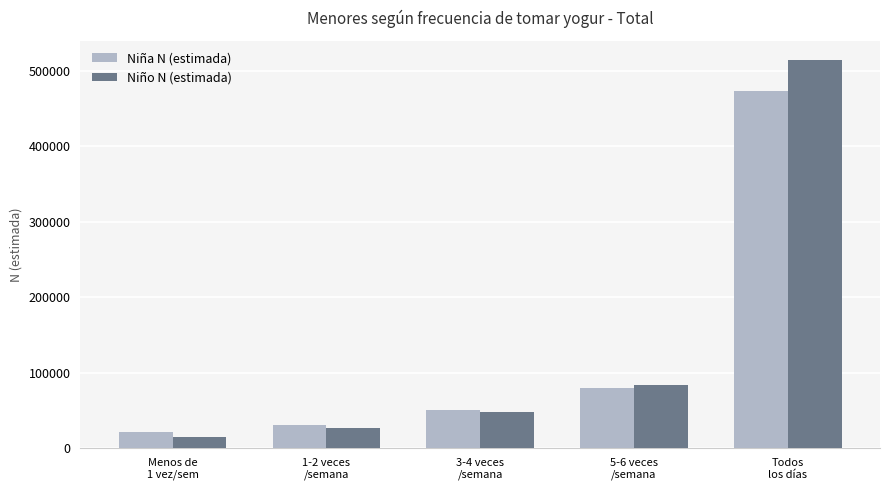

Rank the categories by Niño N (estimada) value from lowest to highest.

Menos de
1 vez/sem, 1-2 veces
/semana, 3-4 veces
/semana, 5-6 veces
/semana, Todos
los días